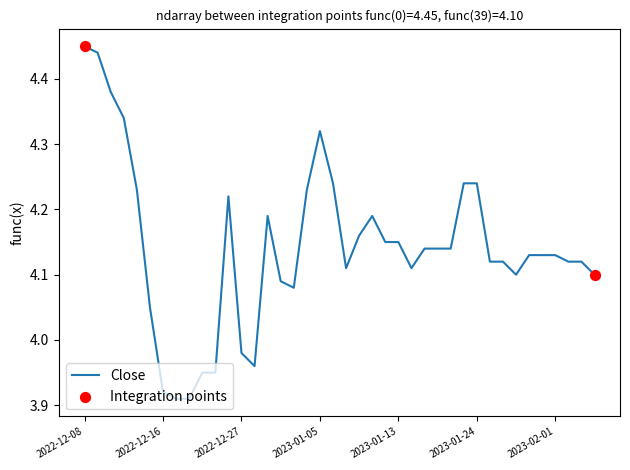

What is the difference between the maximum and minimum values?

0.5